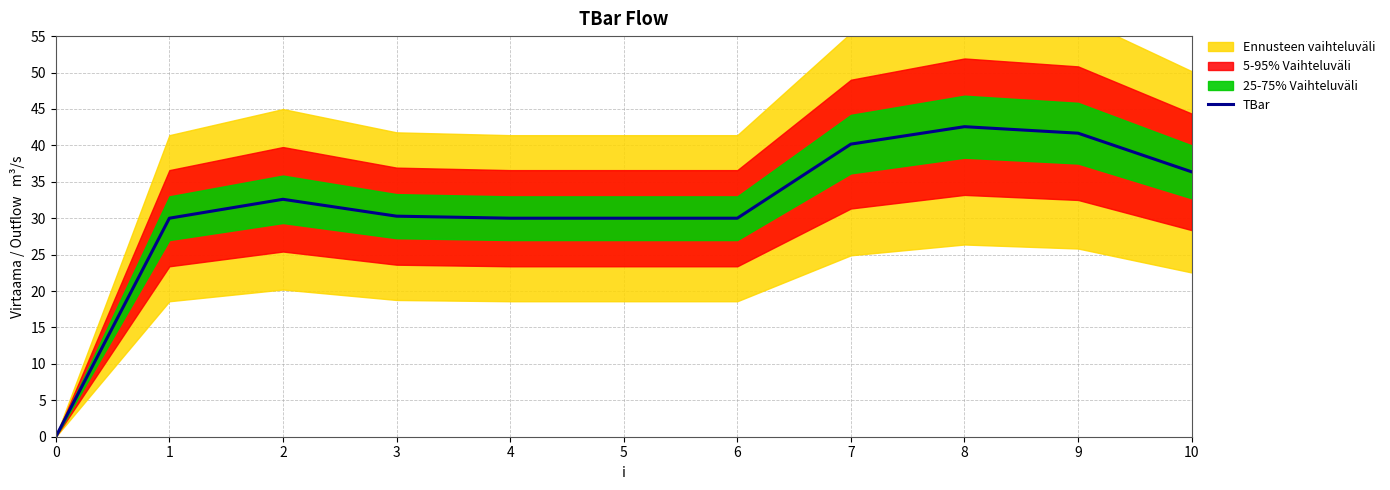

List the labels in order of value, largest first.

8, 9, 7, 10, 2, 3, 1, 4, 5, 6, 0